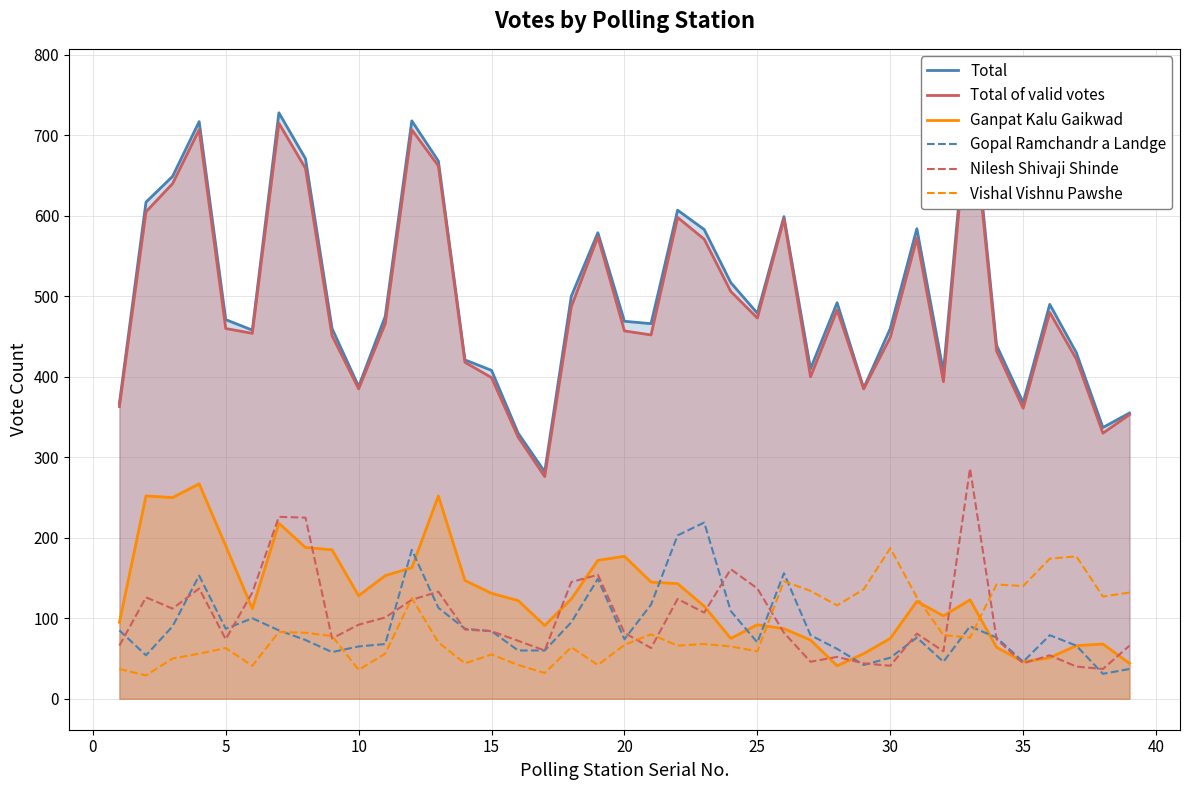

What is the maximum value for Gopal Ramchandr a Landge?

219